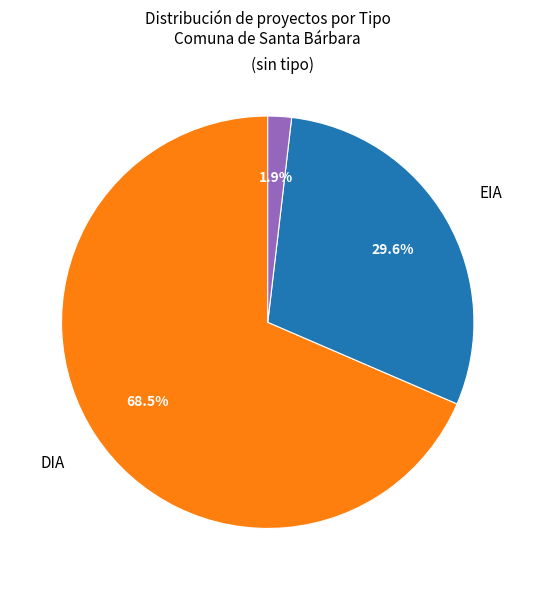

What portion of the pie excludes EIA?

70.4%